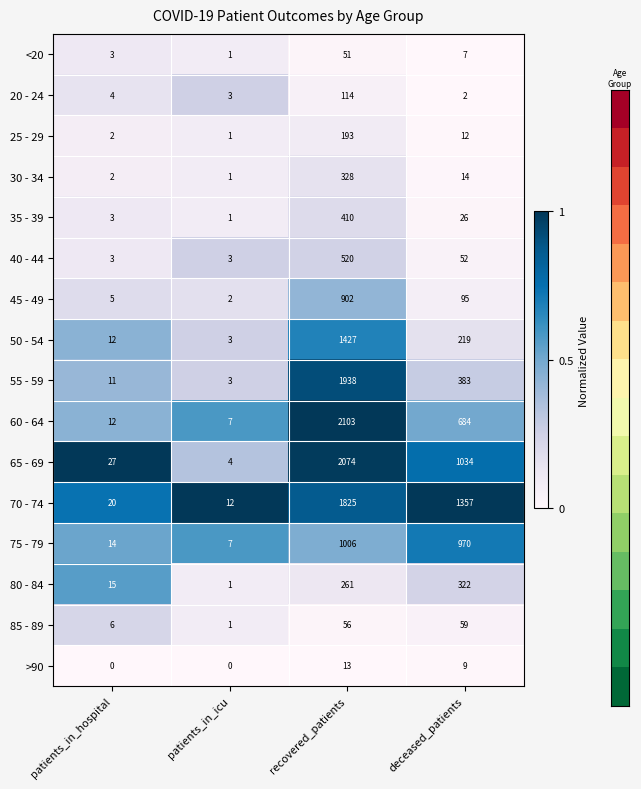

List the series in order of their peak value, highest first.

60 - 64, 65 - 69, 55 - 59, 70 - 74, 50 - 54, 75 - 79, 45 - 49, 40 - 44, 35 - 39, 30 - 34, 80 - 84, 25 - 29, 20 - 24, 85 - 89, <20, >90